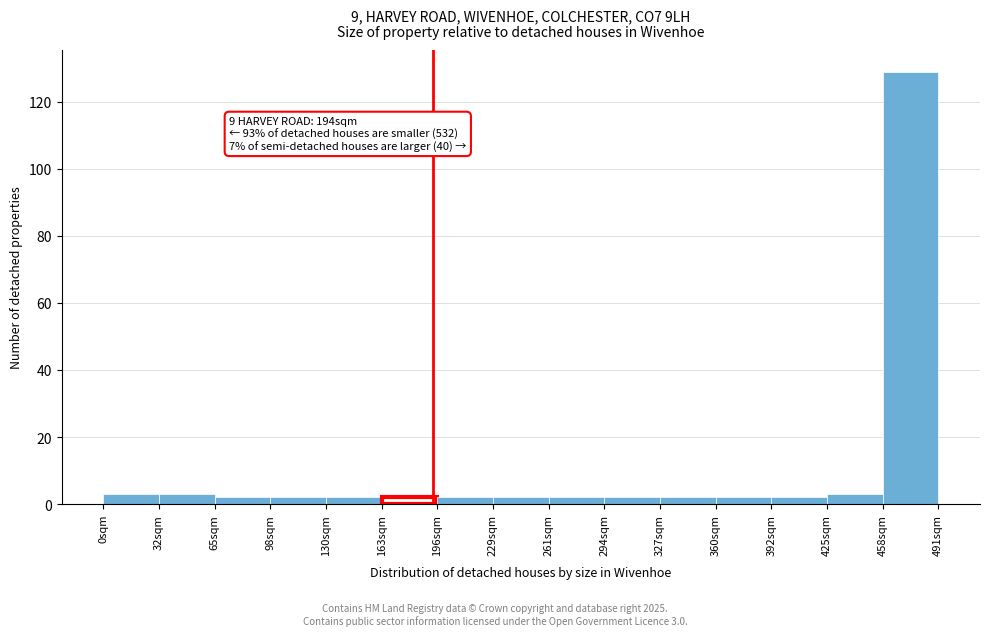

Over which range of the x-axis is the bar tallest?

460 to 490